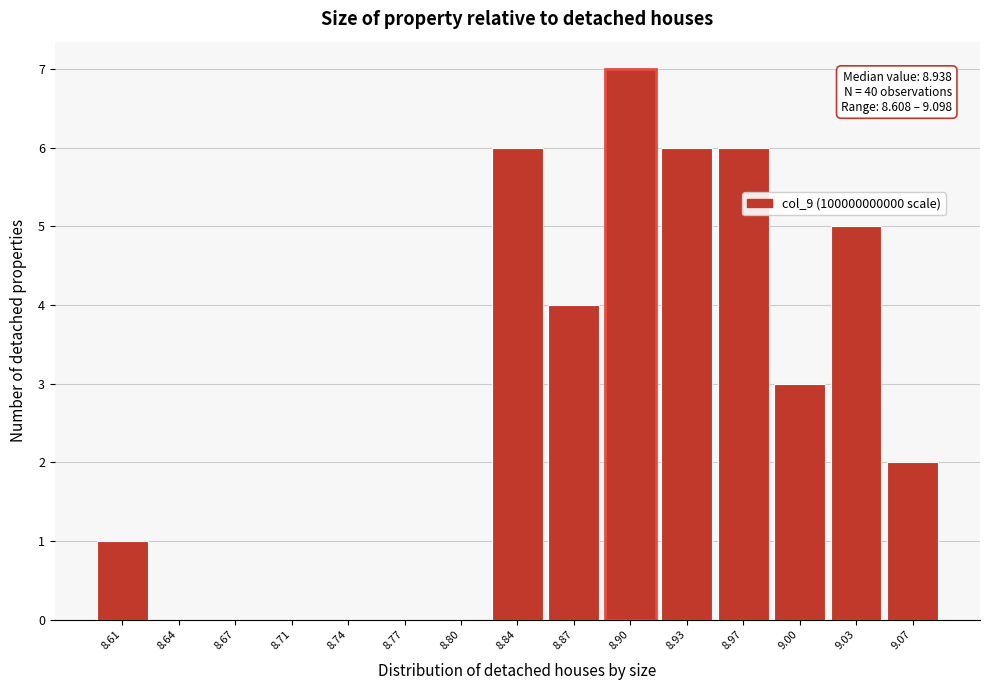

Reading right to left, what are all the values shown in this chart?

9.07=2	9.03=5	9.00=3	8.97=6	8.93=6	8.90=7	8.87=4	8.84=6	8.80=0	8.77=0	8.74=0	8.71=0	8.67=0	8.64=0	8.61=1